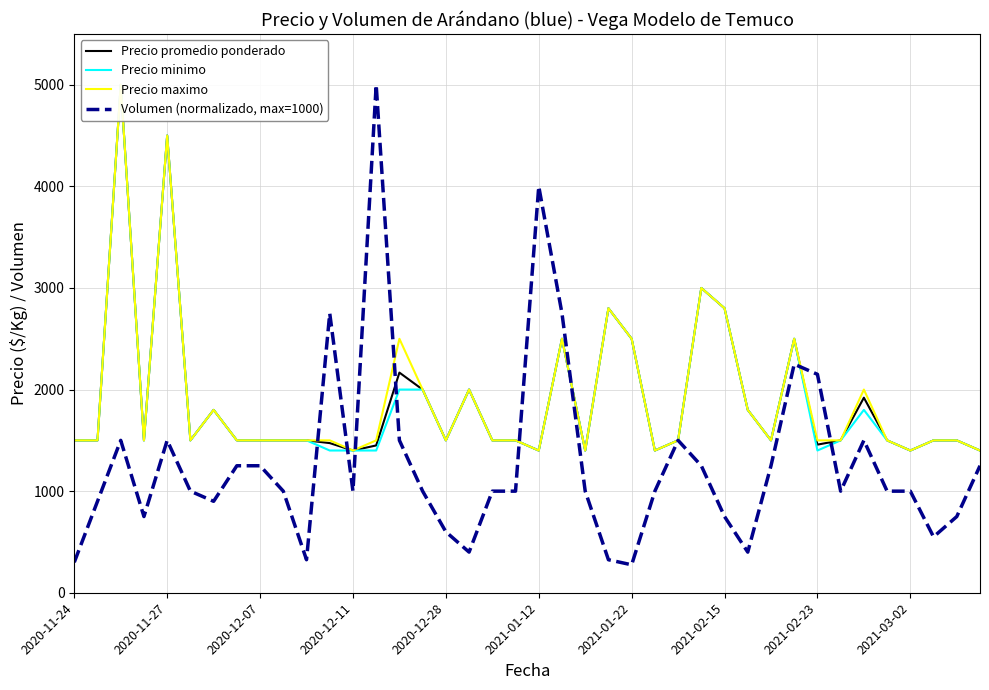

True or false: Precio promedio ponderado has a value of 2174 at 2020-12-11.

False